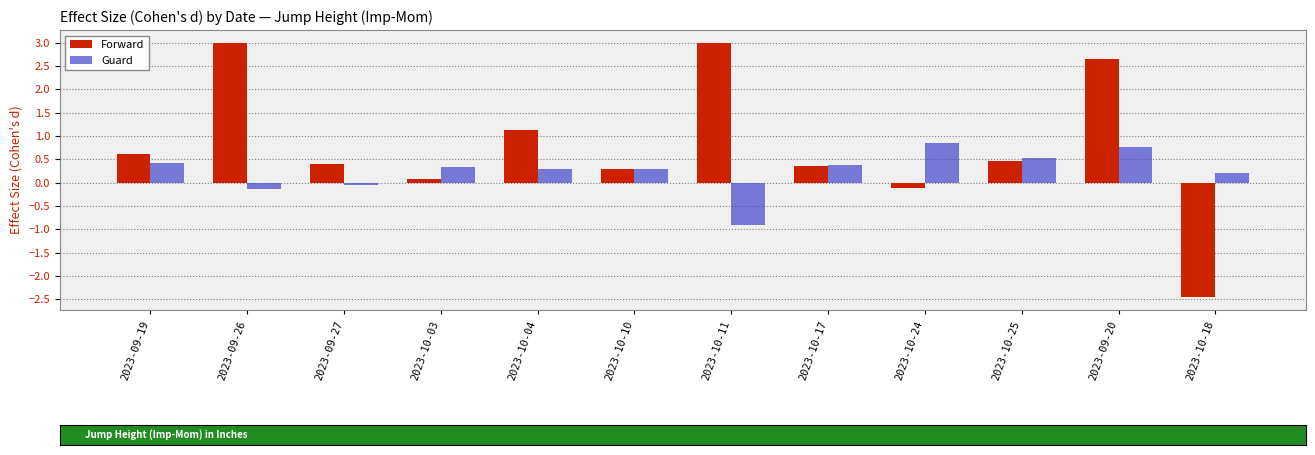

At which category is the sum across all series the highest?

2023-09-20